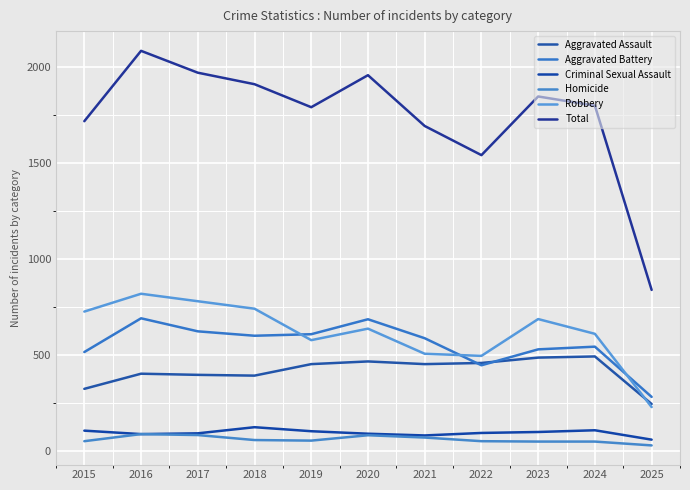

Is it true that Aggravated Assault equals 169 at 2019?

False